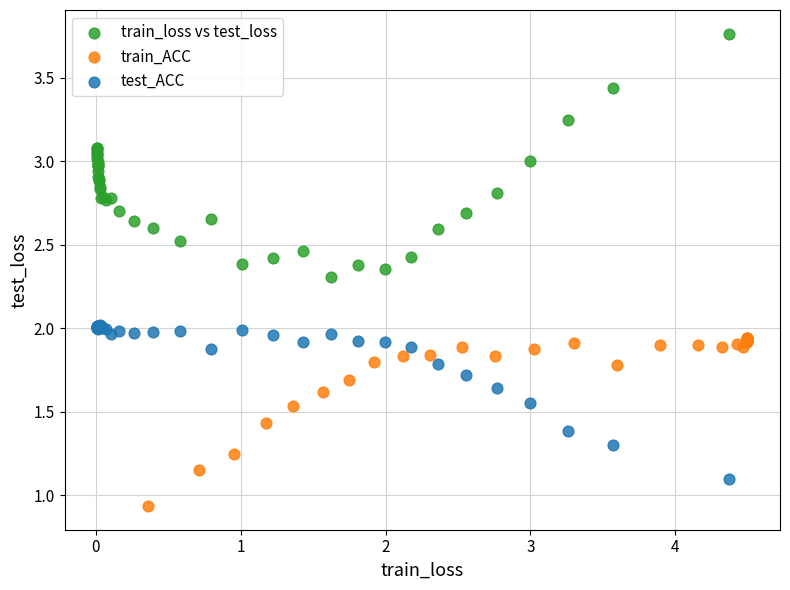

What are all the series names shown in the legend?

train_loss vs test_loss, train_ACC, test_ACC